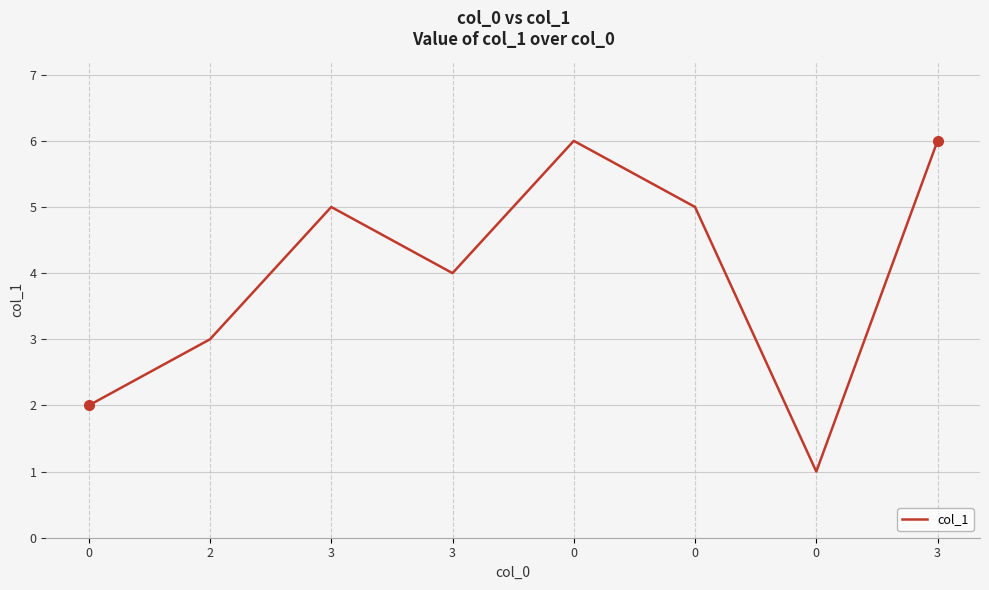

How many lines are shown in the chart?

1